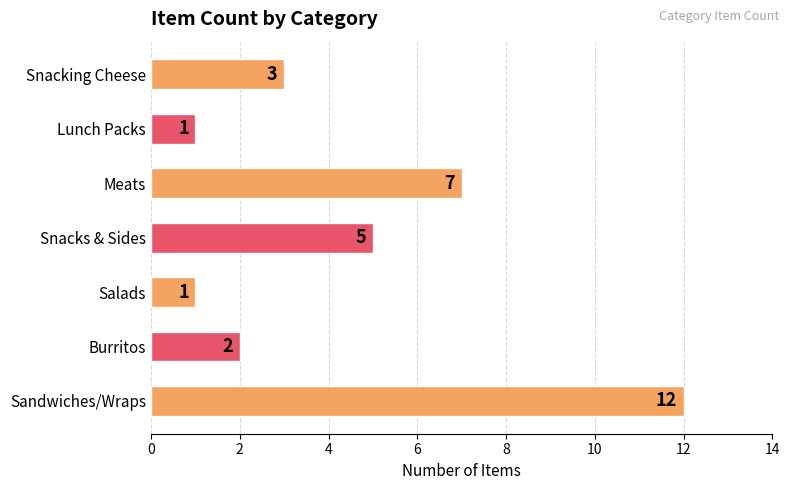

Are the bars horizontal?

Yes